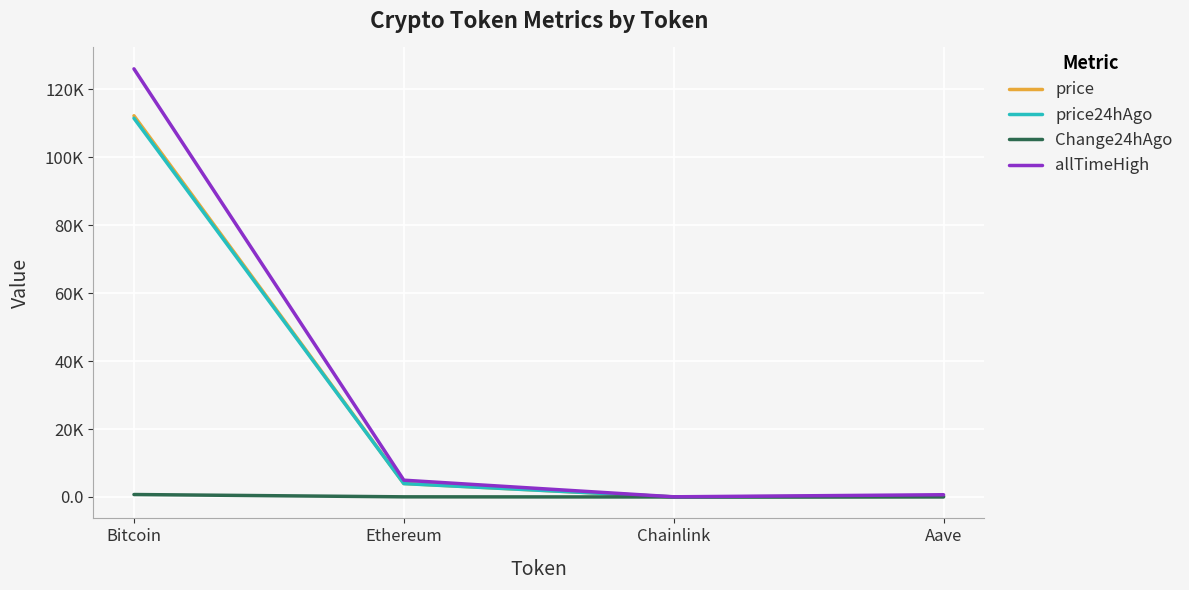

Rank the series at Bitcoin from lowest to highest value.

Change24hAgo, price24hAgo, price, allTimeHigh